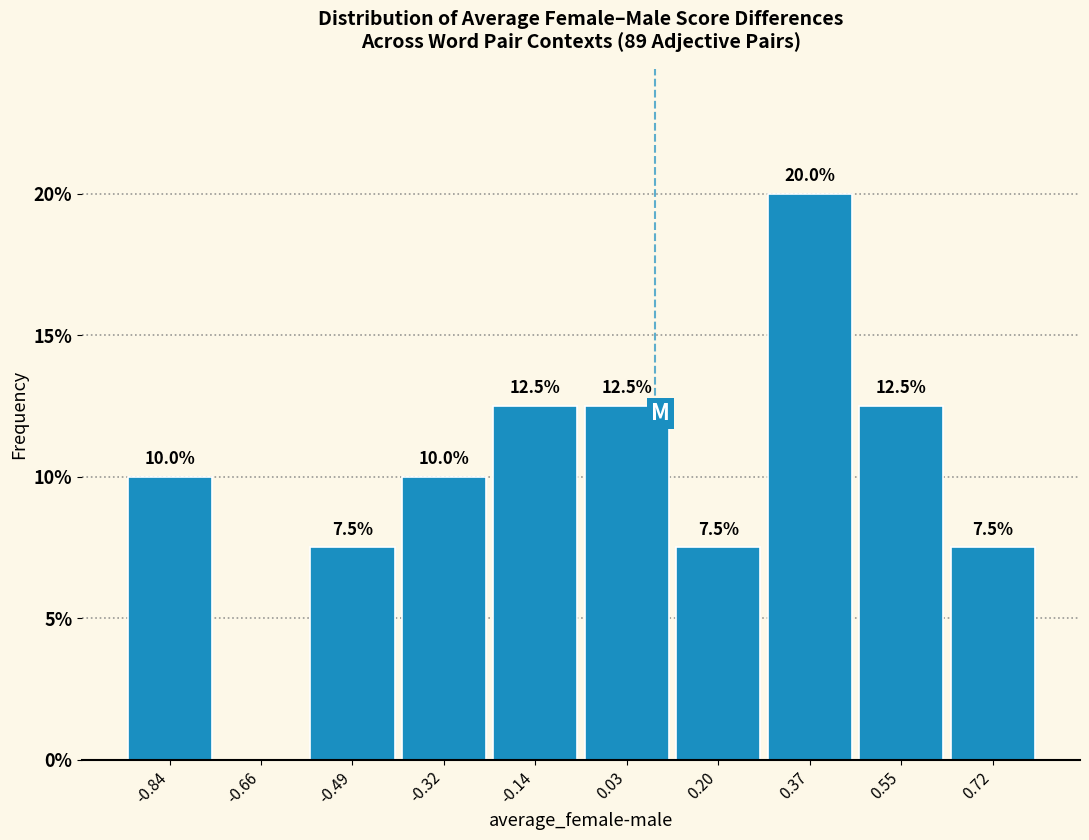

Over which range of the x-axis is the bar tallest?

0.28 to 0.46